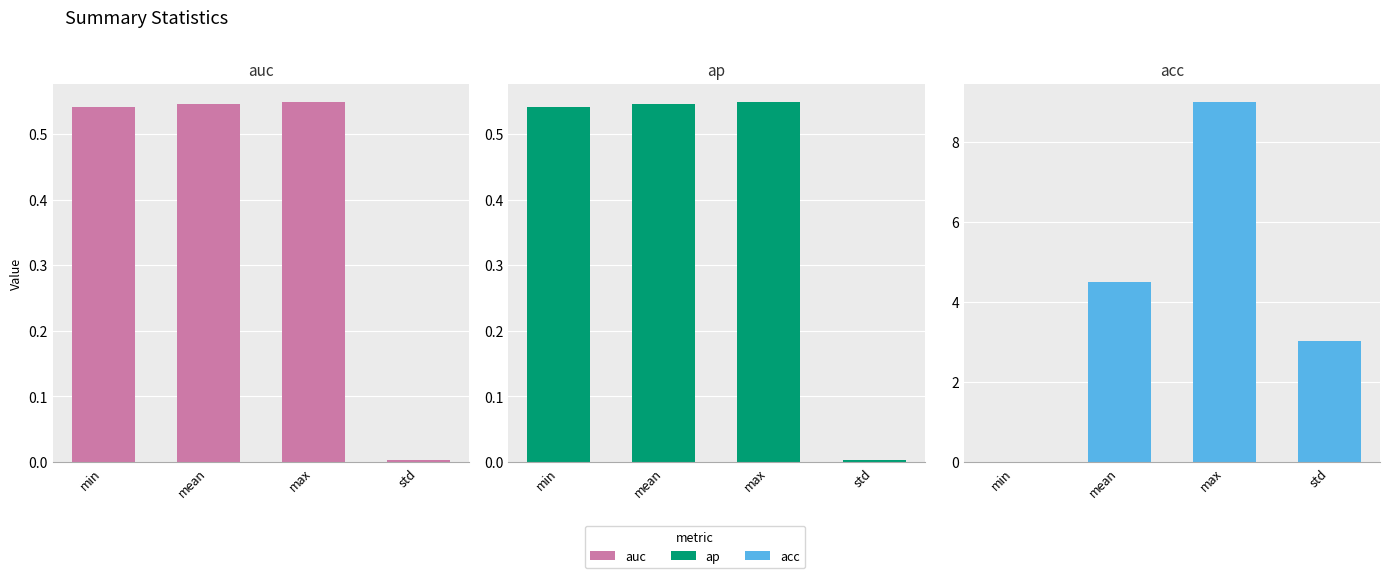

Reading left to right, what are all the values shown in this chart?

auc: 0.5	0.5	0.5	0.0
ap: 0.5	0.5	0.5	0.0
acc: 0.0	4.5	9.0	3.0